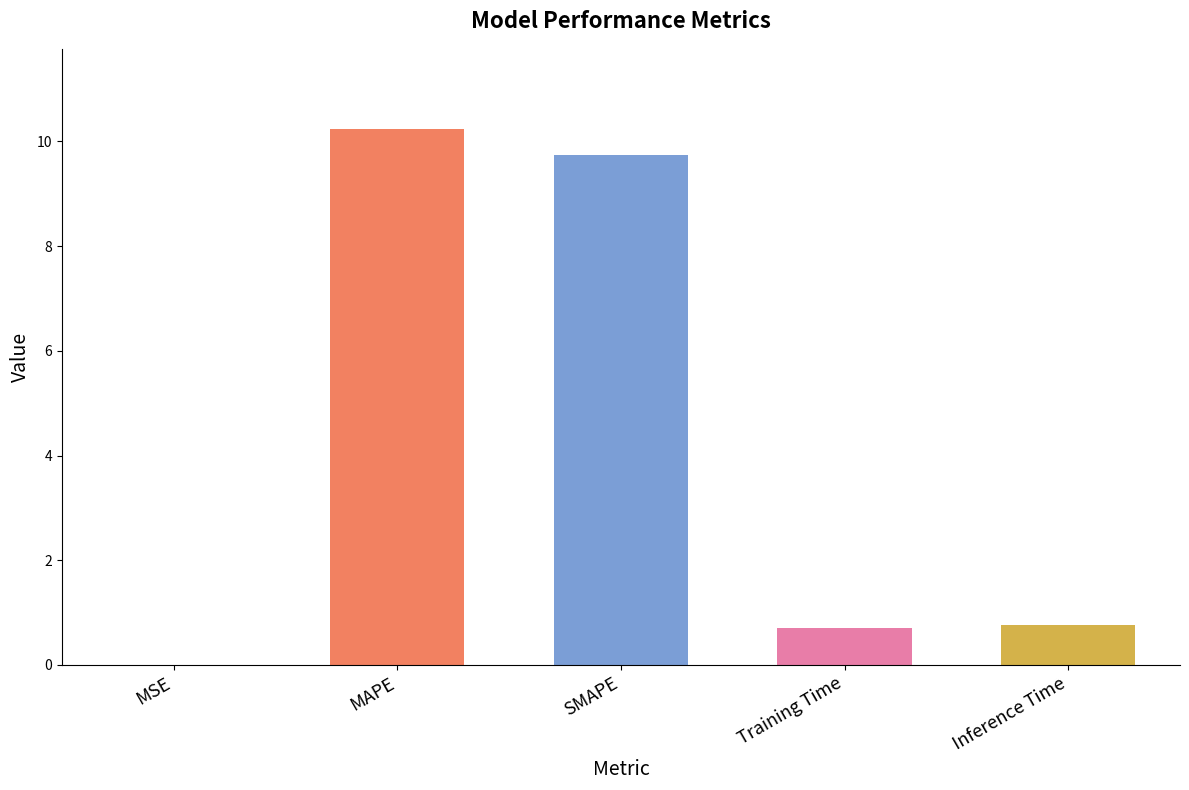

What is the change in value from MSE to Inference Time?

+0.8